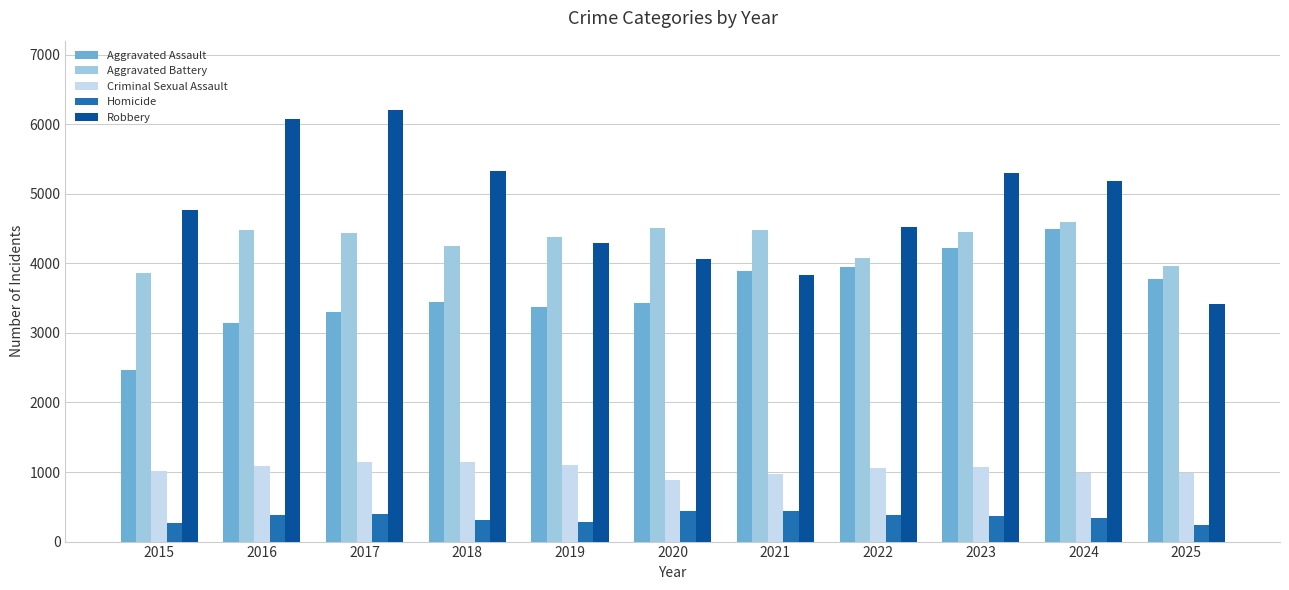

What is the minimum value shown in the chart?

233